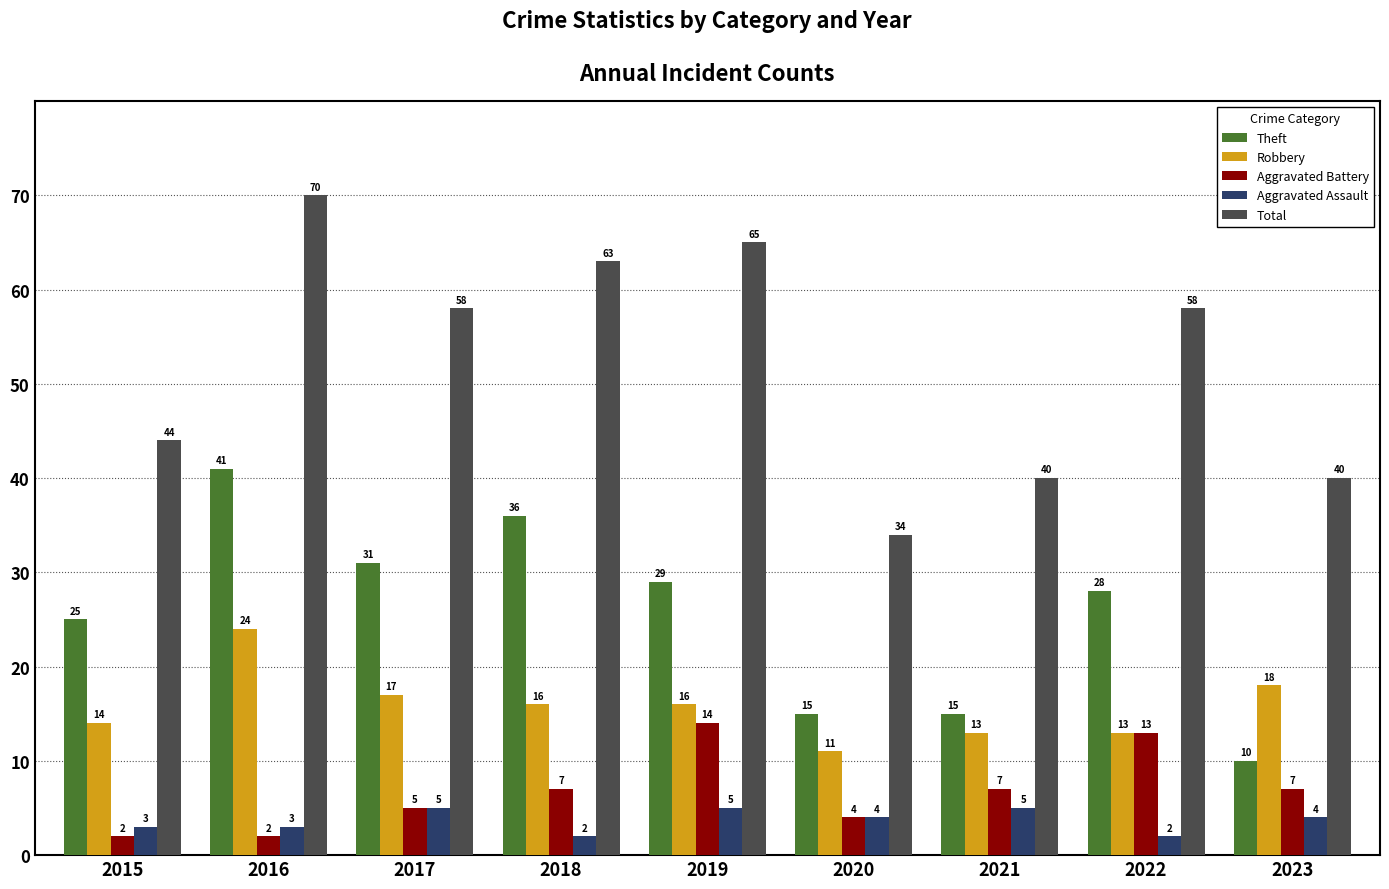

Read the Aggravated Assault value at 2015.

3